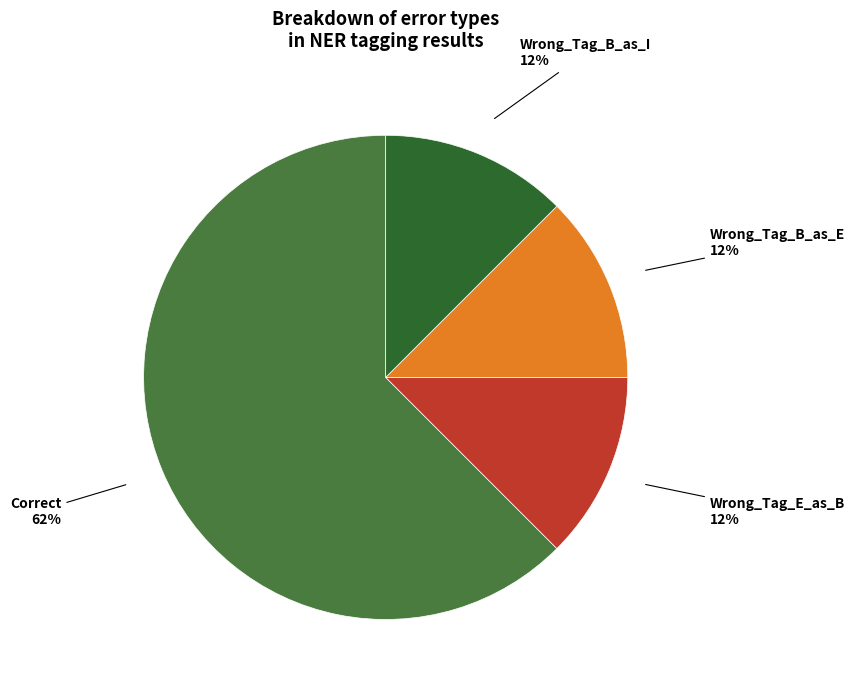

How many slices are in this pie chart?

4